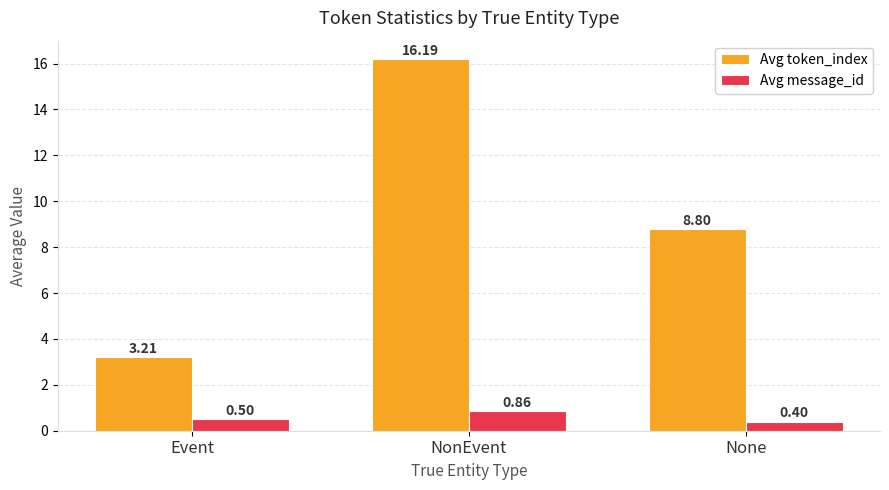

What is the sum of the Avg message_id values at None and NonEvent?

1.3